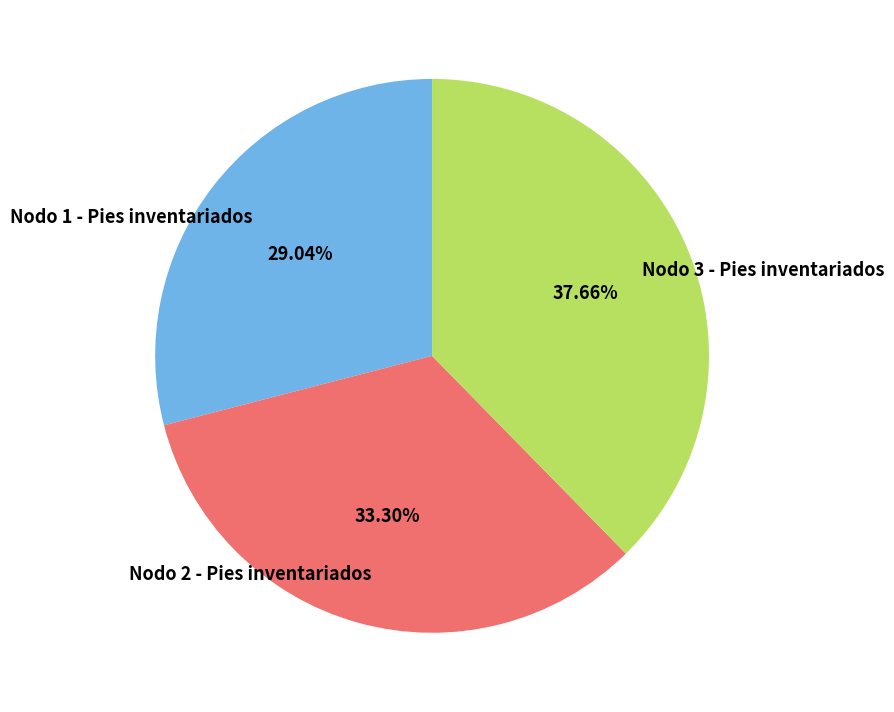

Rank the categories by value from highest to lowest.

Nodo 3 - Pies inventariados, Nodo 2 - Pies inventariados, Nodo 1 - Pies inventariados